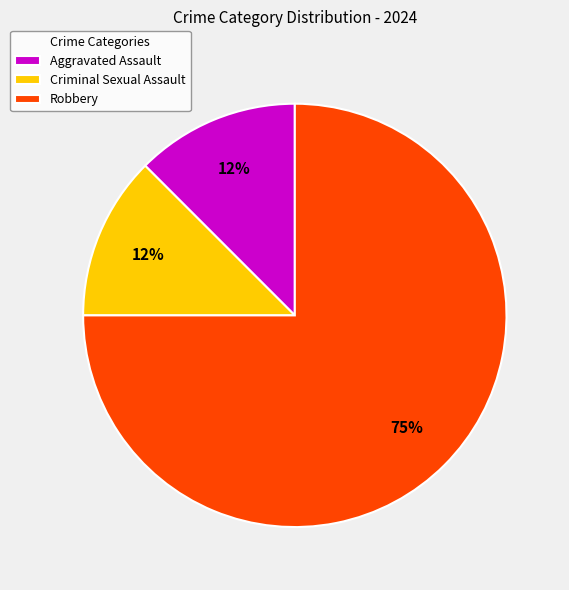

To the nearest percent, what is the average slice percentage?

33%